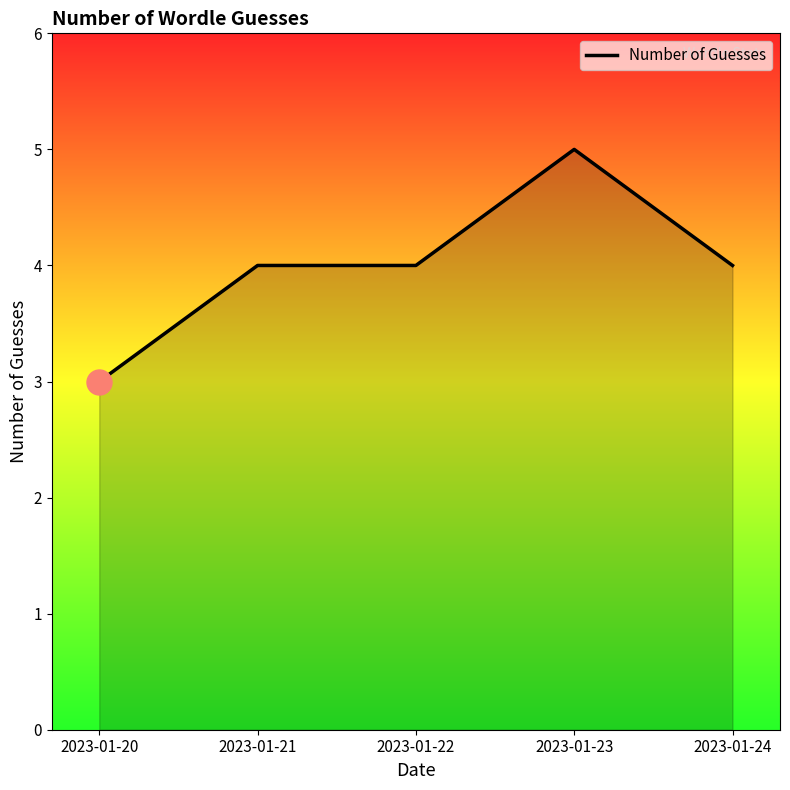

Is it true that the value at 2023-01-23 is 2?

False